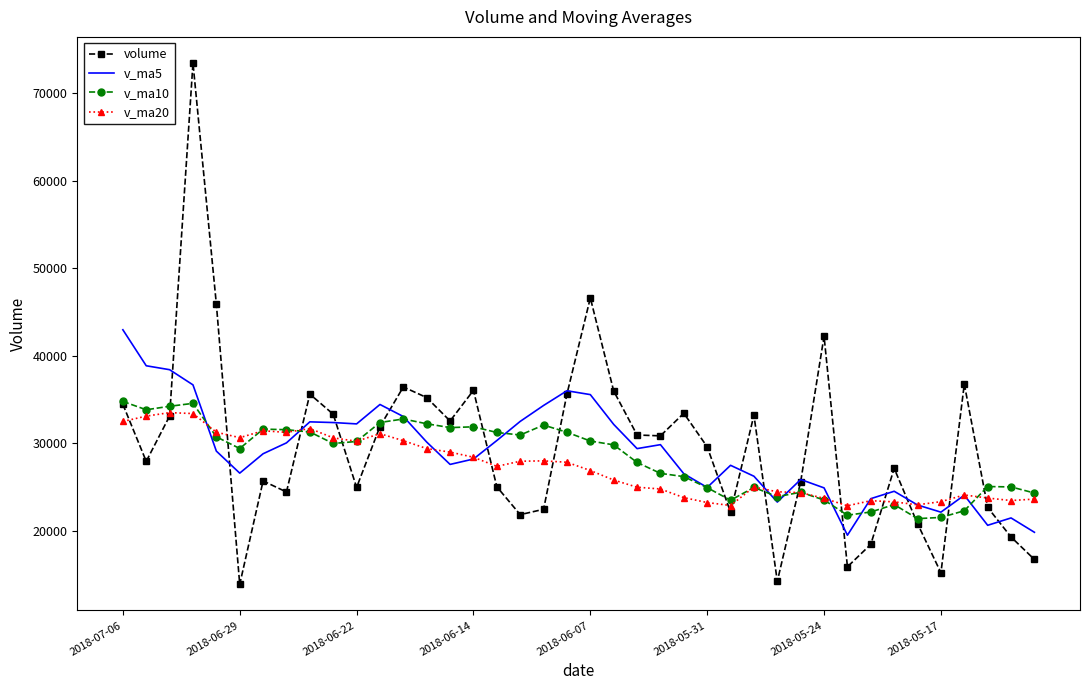

What is the highest value of the volume series?

73471.1